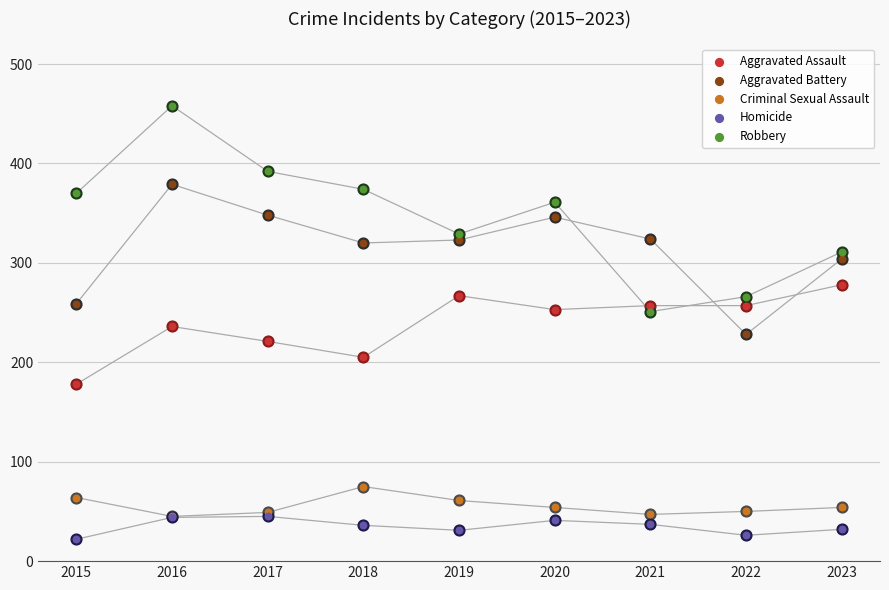

At how many categories does at least one series exceed 442?

1